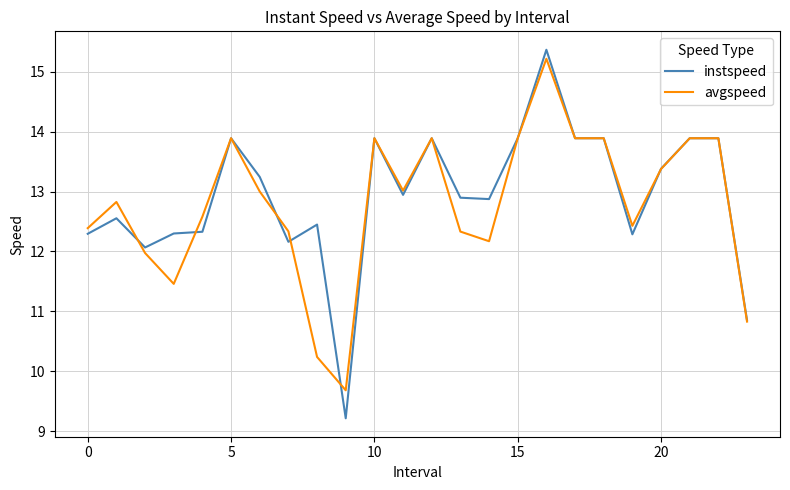

List the series in order of their overall mean, highest first.

instspeed, avgspeed